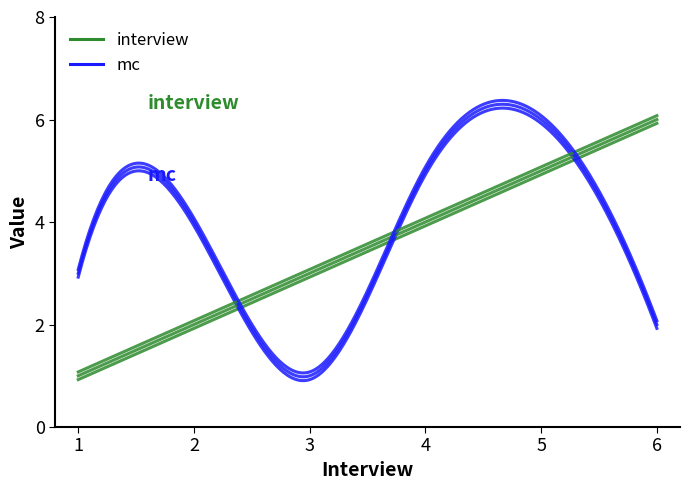

Reading left to right, transcribe all the data shown in this chart.

interview: 1=1	2=2	3=3	4=4	5=5	6=6
mc: 1=3	2=4	3=1	4=5	5=6	6=2